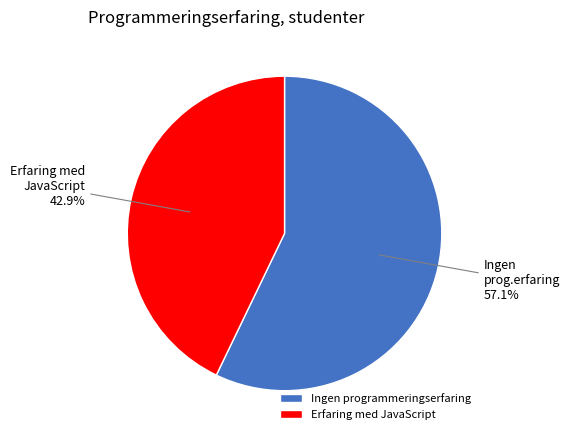

To the nearest percent, what is the difference between the Erfaring med JavaScript and Ingen programmeringserfaring slice percentages?

14%